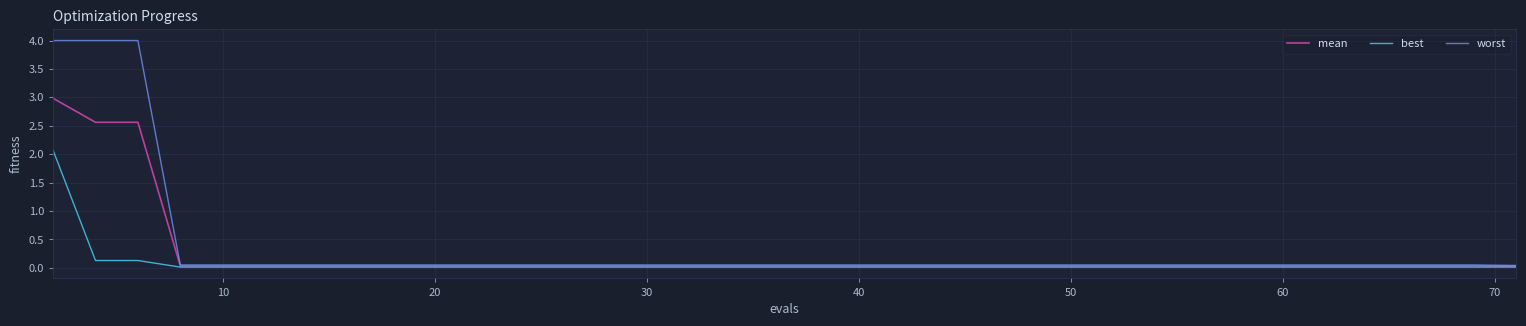

Is this an area chart (filled region under the line)?

No